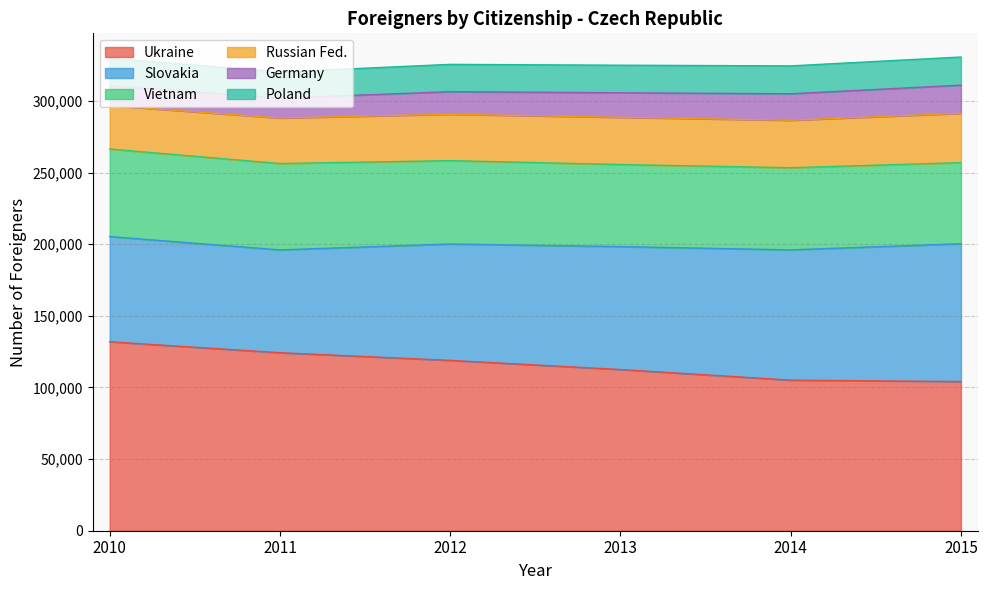

Count the number of data series in this chart.

6